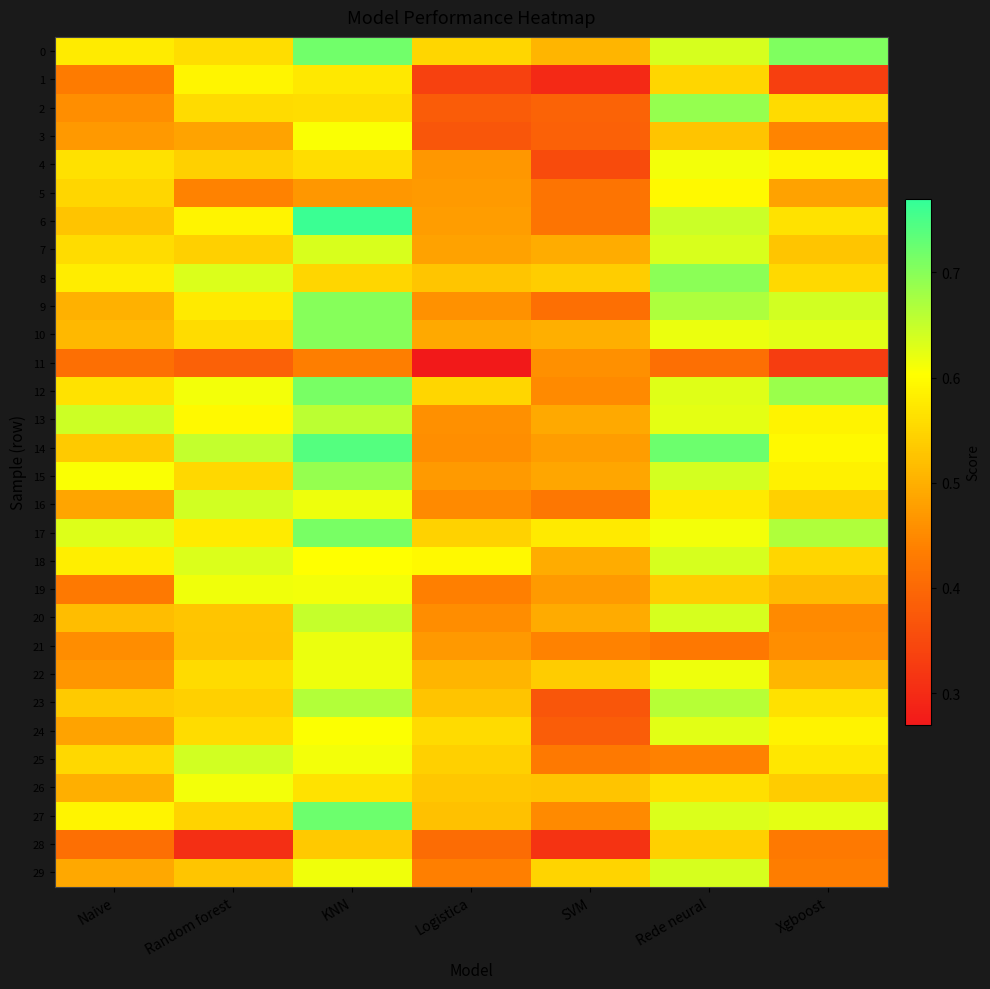

At which category is the sum across all series the highest?

KNN